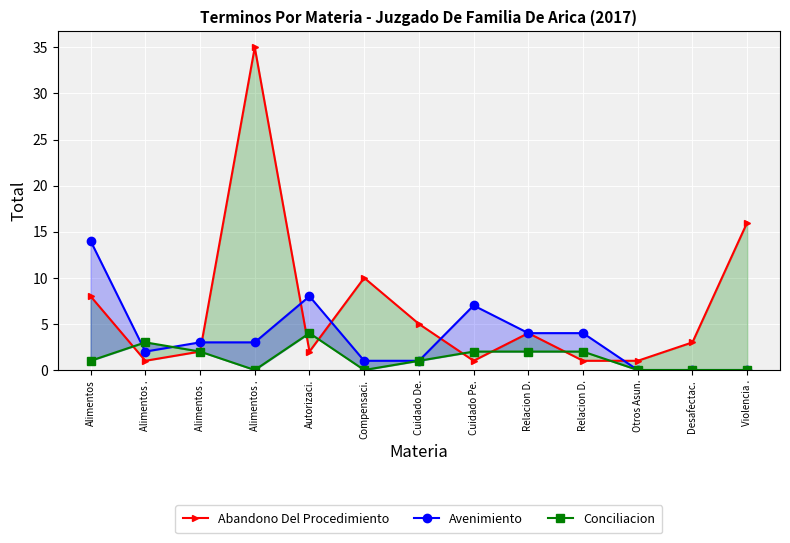

What is the label of the 8th point from the left?

Cuidado Pe.